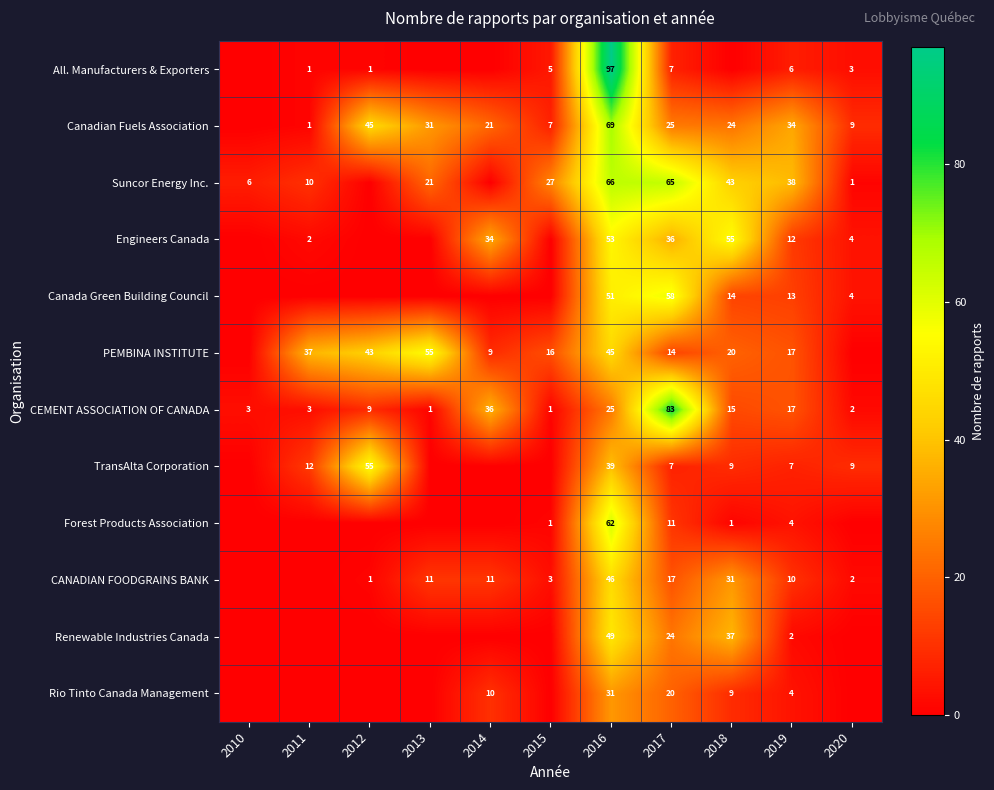

The Suncor Energy Inc. series shows 6 at 2010. True or false?

True